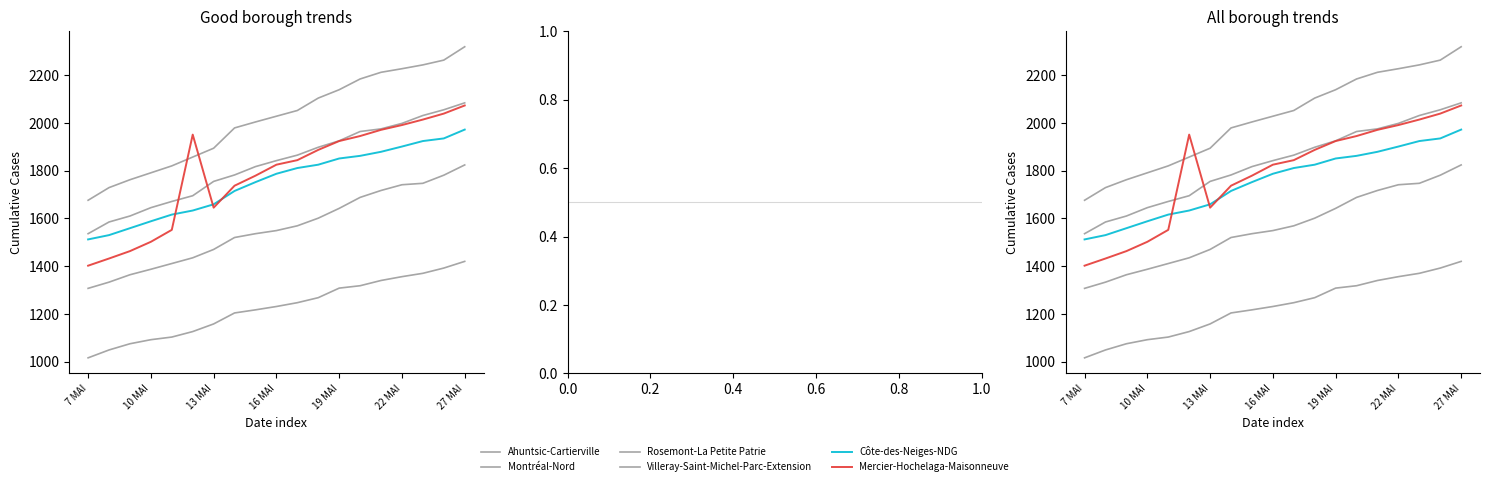

Which series has the largest total across all categories?

Montréal-Nord